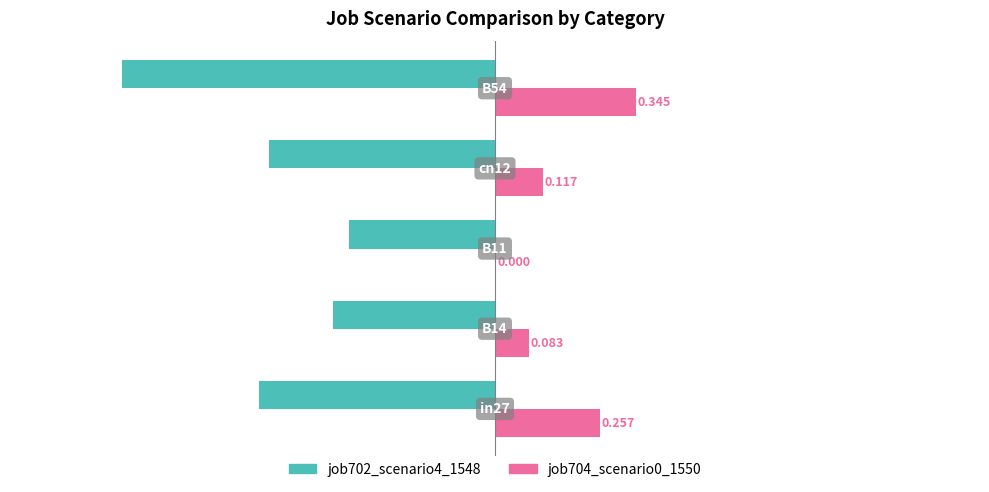

Which series has the largest total across all categories?

job704_scenario0_1550